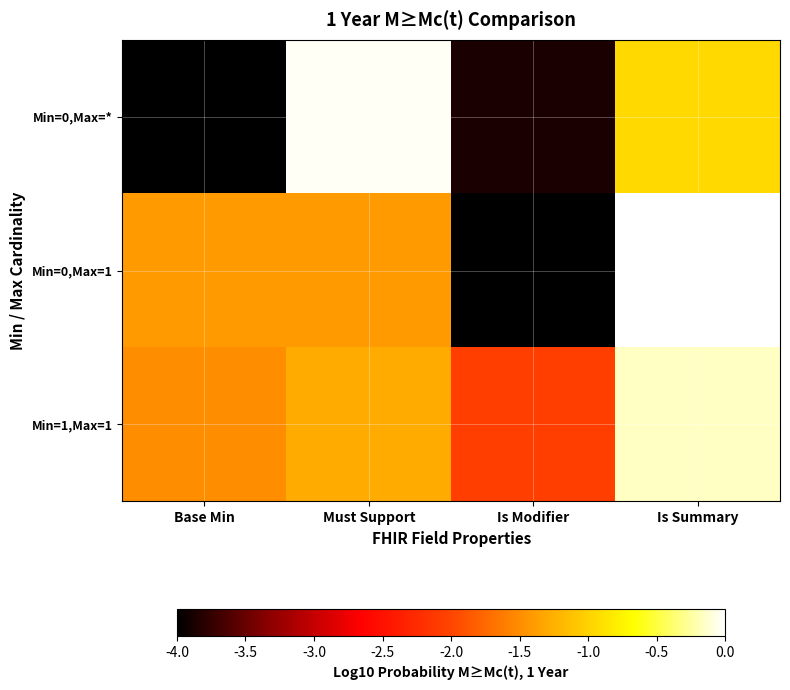

How many distinct data groups are displayed?

3